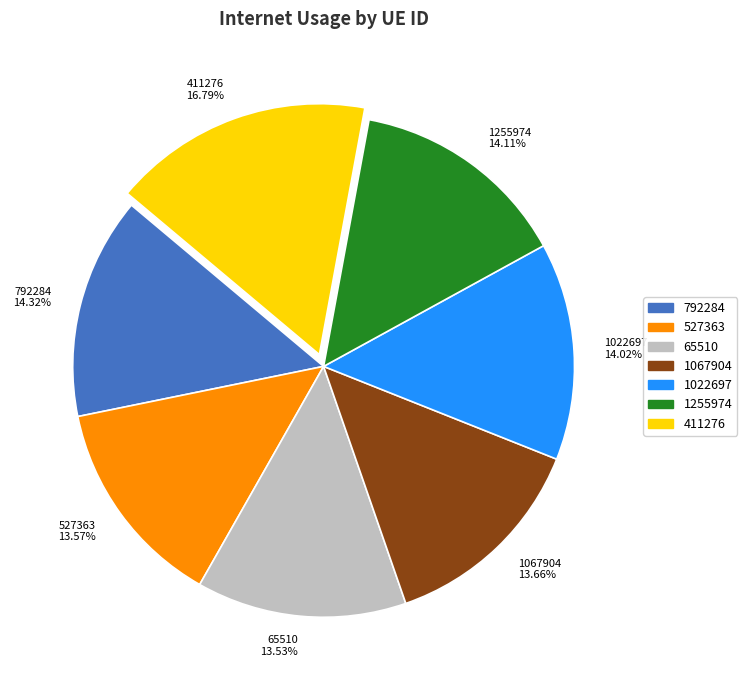

How many segments does this pie chart have?

7